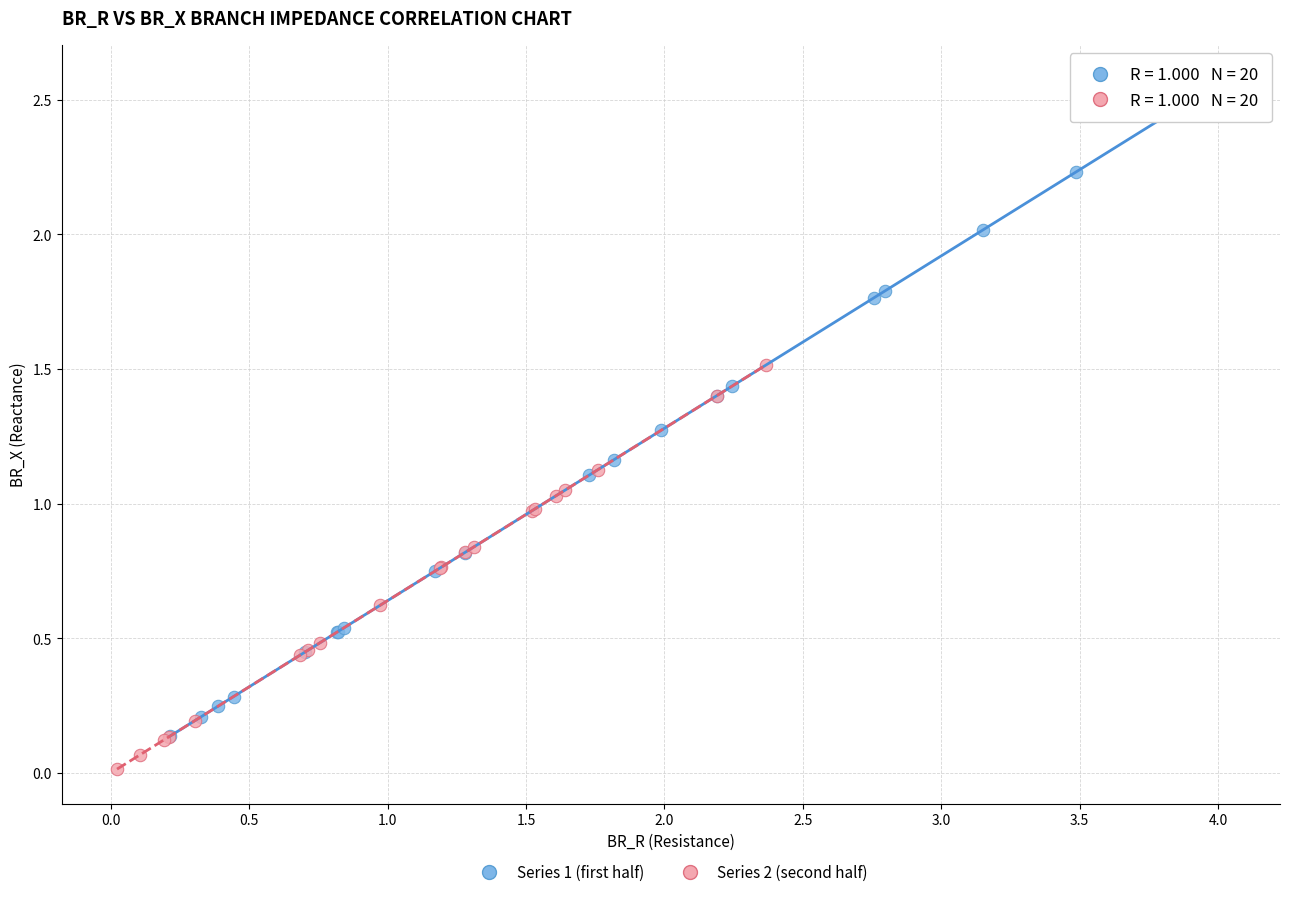

Which series reaches the maximum Y coordinate?

Series 1 (first half)